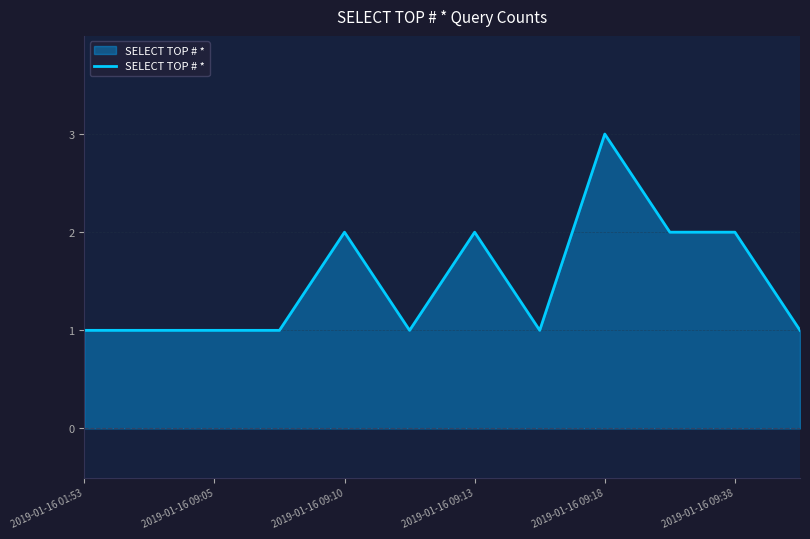

What is the greatest value displayed?

3